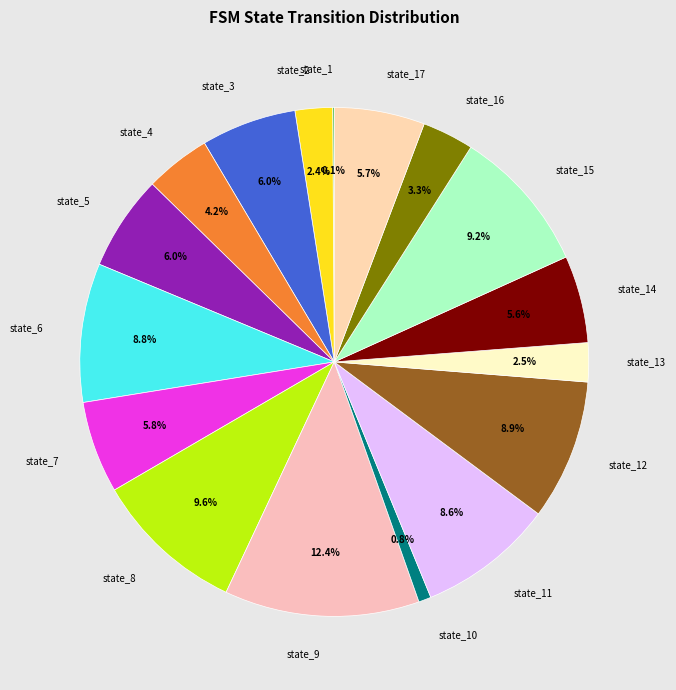

Does state_3 account for over 50% of the chart?

No